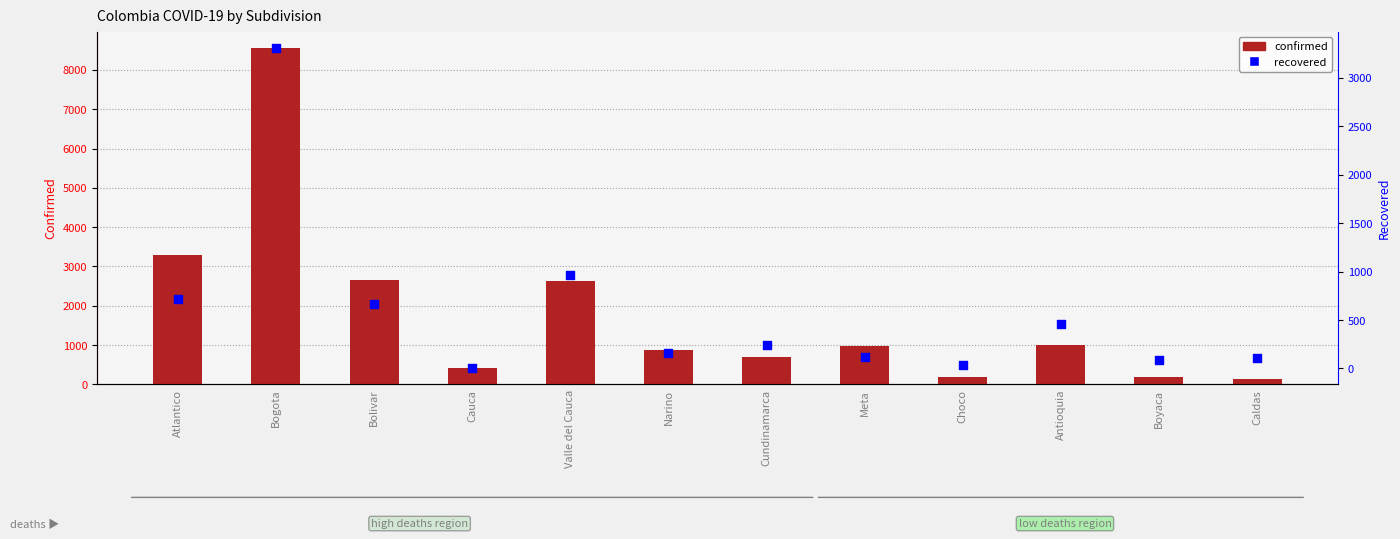

Which series has the largest total across all categories?

confirmed